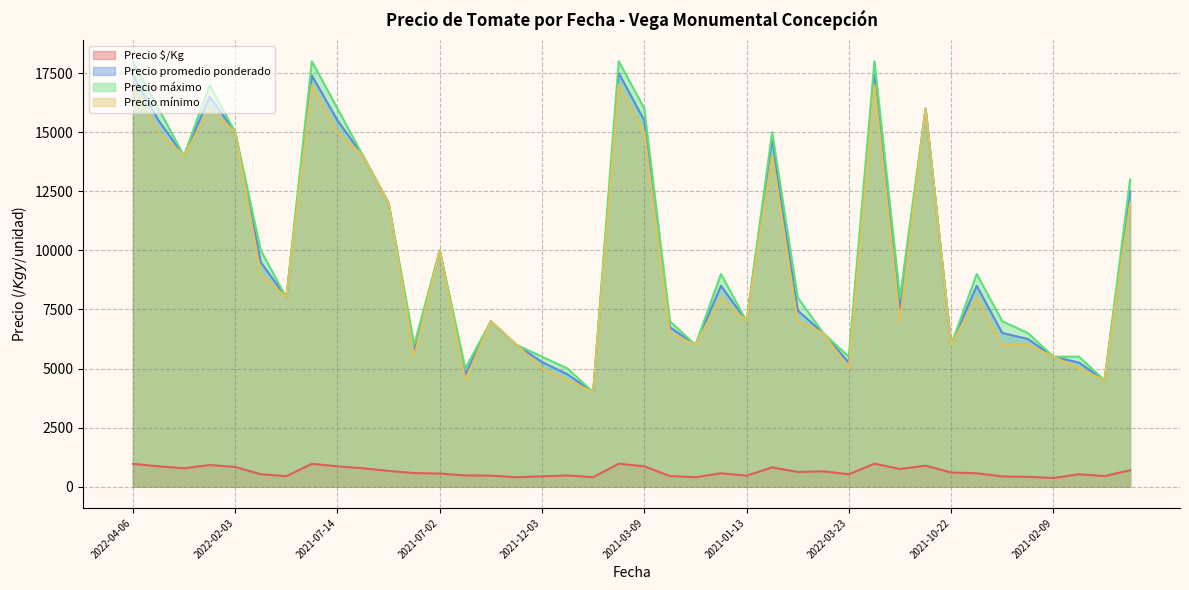

True or false: Precio mínimo and Precio máximo cross at least once.

False